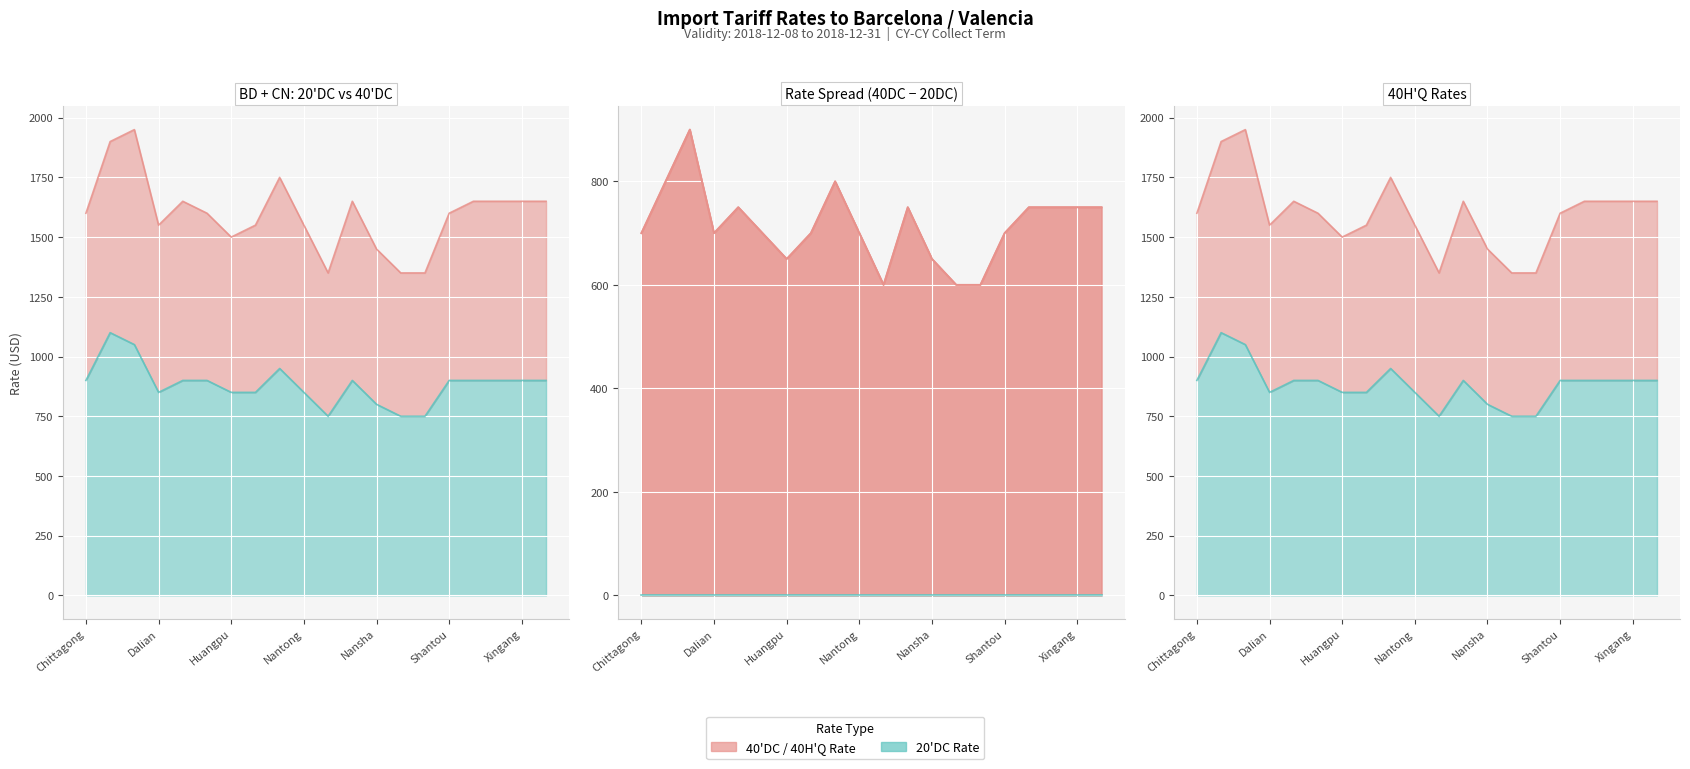

Reading left to right, extract all data points from this chart.

40'DC: 1600	1900	1950	1550	1650	1600	1500	1550	1750	1550	1350	1650	1450	1350	1350	1600	1650	1650	1650	1650
40H'Q: 1600	1900	1950	1550	1650	1600	1500	1550	1750	1550	1350	1650	1450	1350	1350	1600	1650	1650	1650	1650